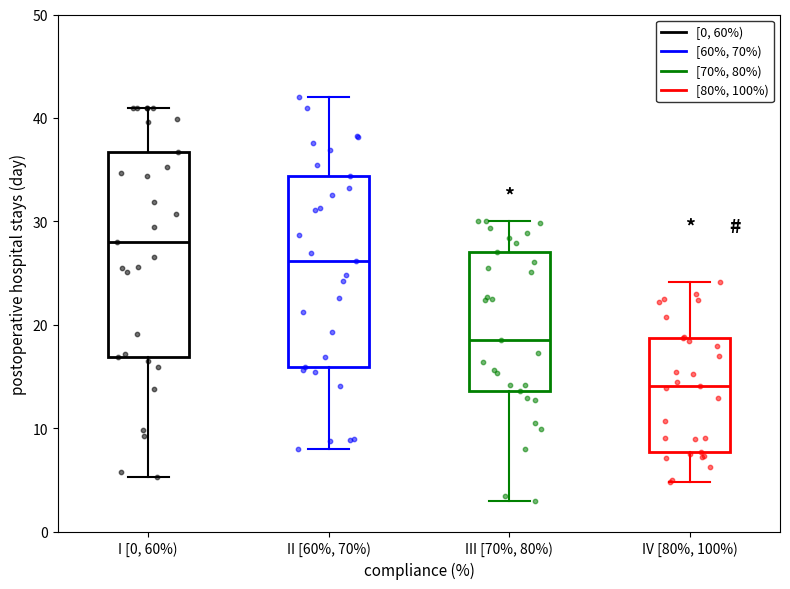

Comparing the boxes themselves (not the whiskers), which one is the tallest?

I [0, 60%)